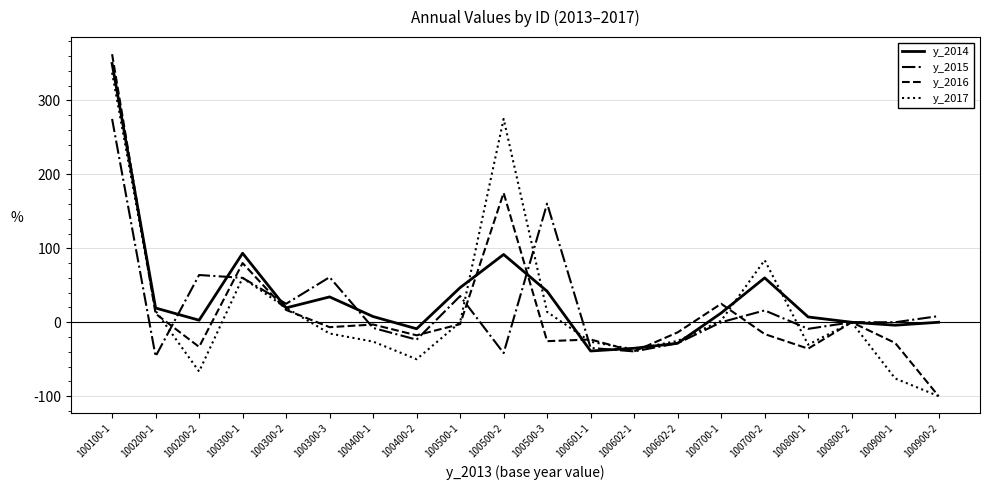

Which series has the largest range (max minus min)?

y_2016